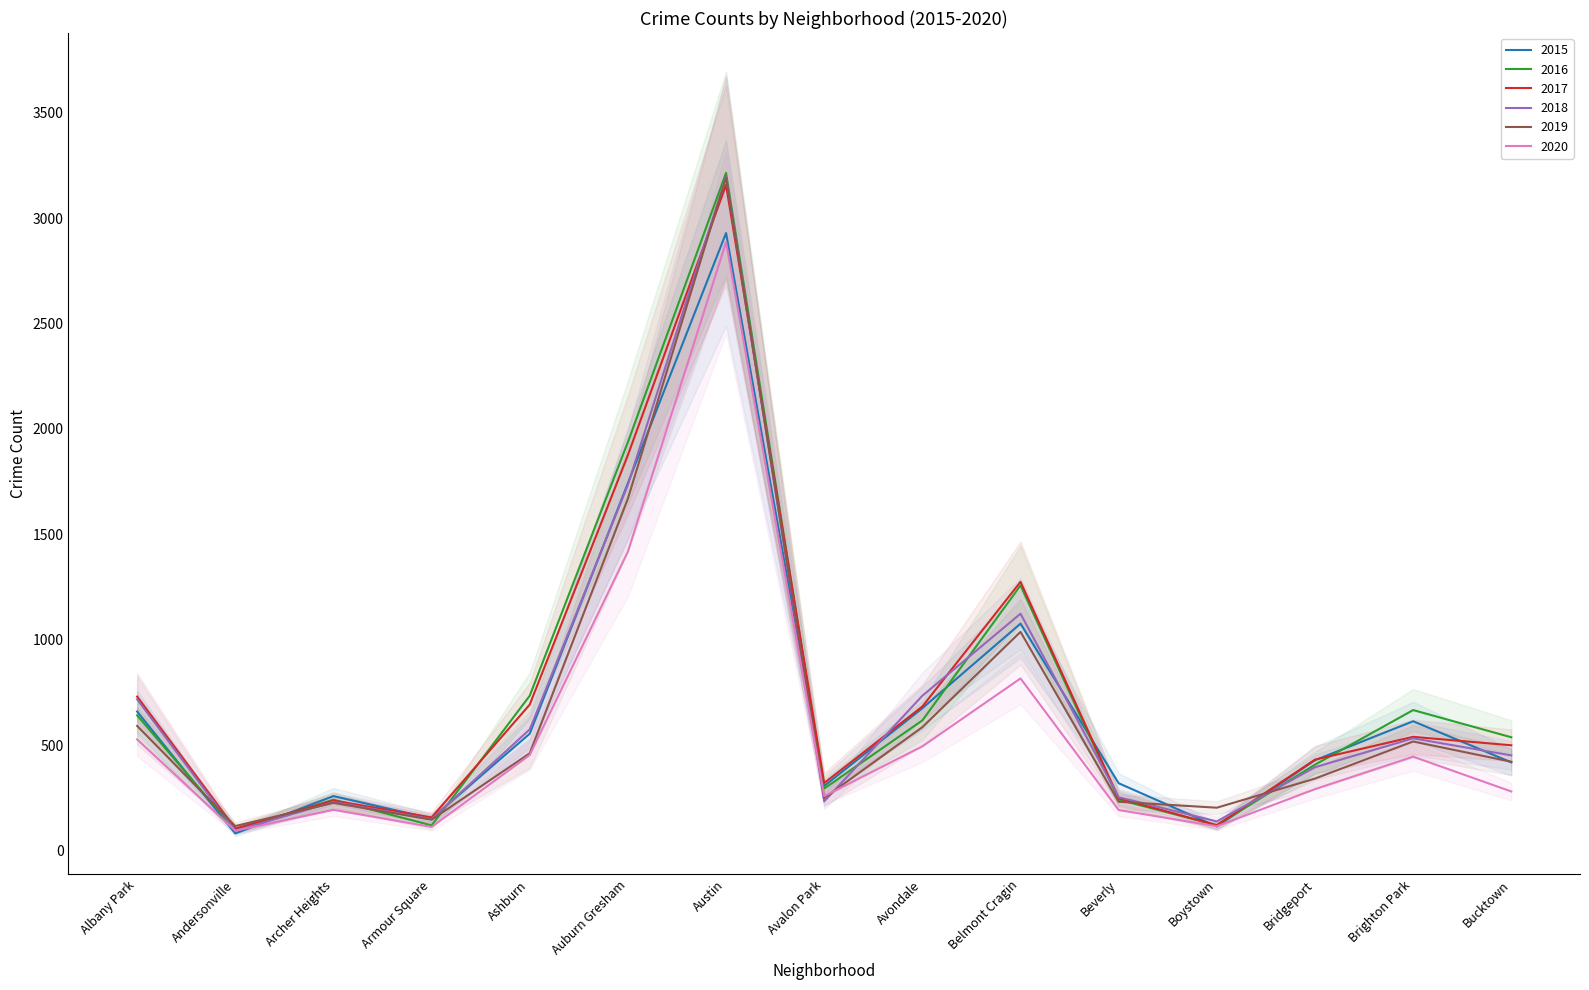

What is the total value across all series at Avondale?

3794